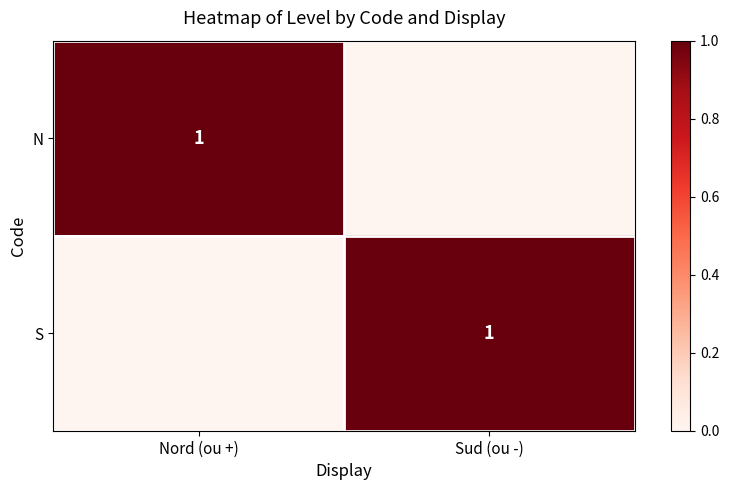

The N series shows 1 at Nord (ou +). True or false?

True